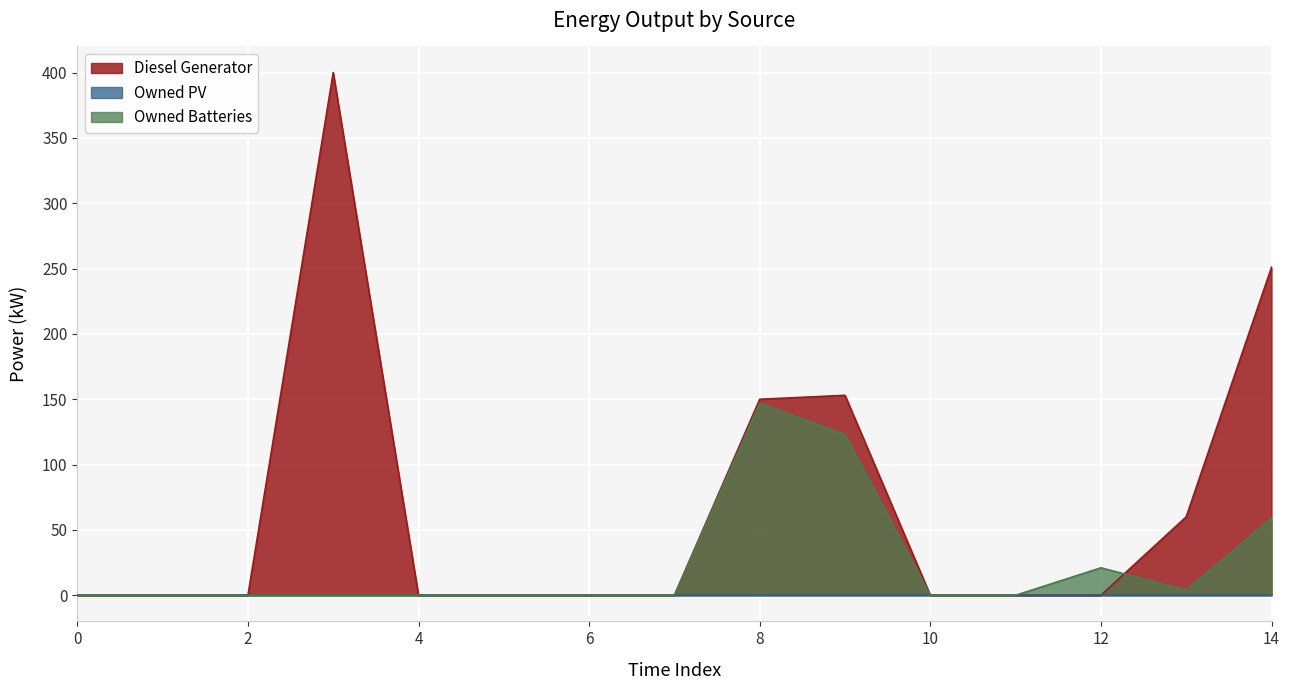

What is the value of the Diesel Generator point at the 9th from the left?

150.0